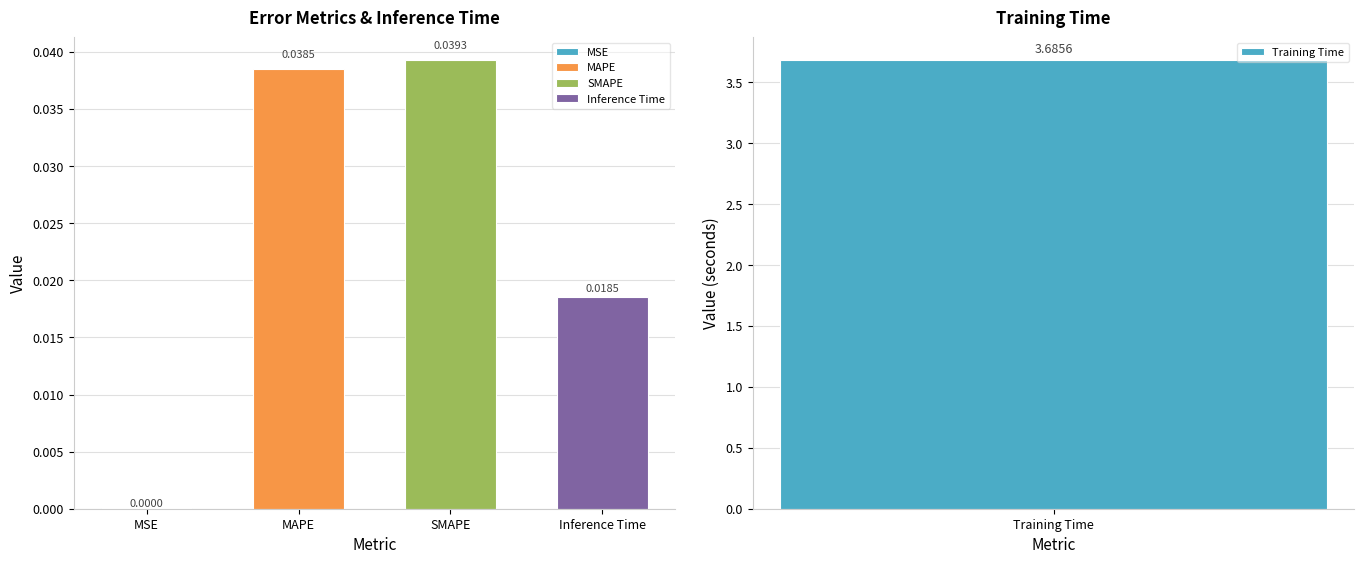

What is the label of the 2nd bar from the left?

MAPE